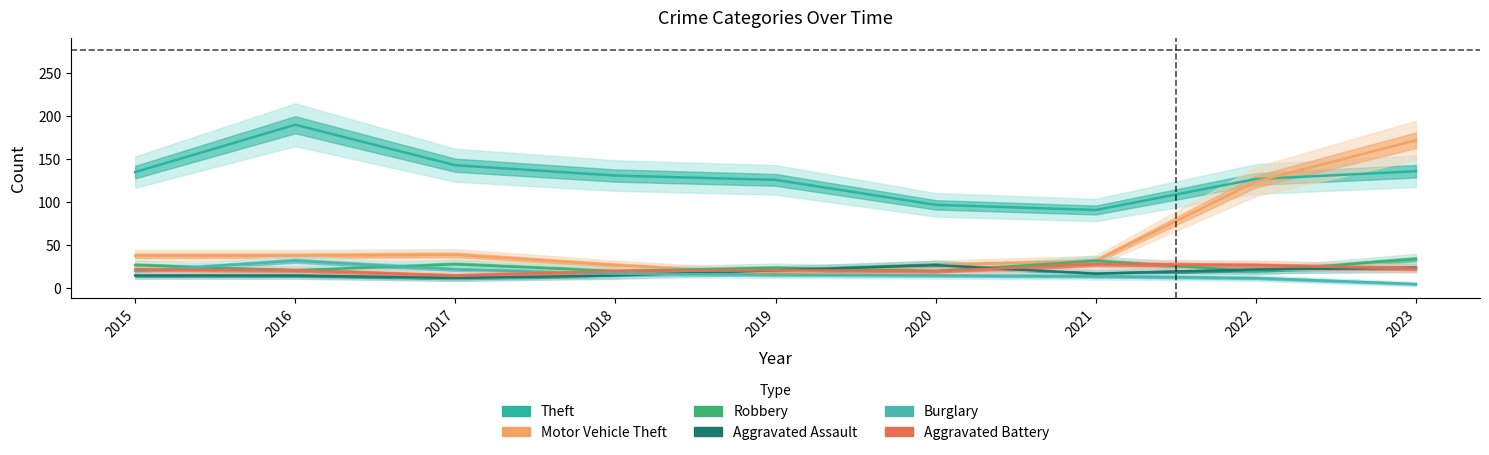

Between which two adjacent categories do Aggravated Battery and Robbery first intersect?

2021 and 2022